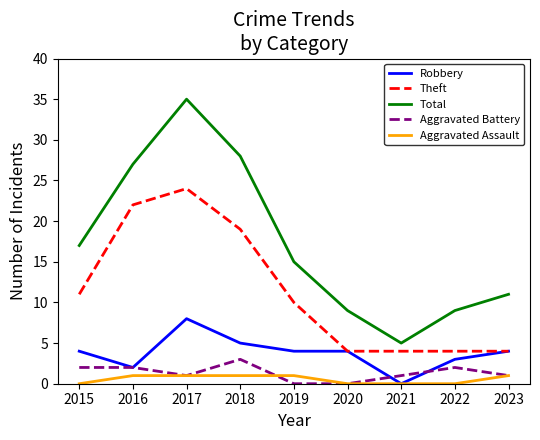

How many values in the Aggravated Assault series are below 1?

4